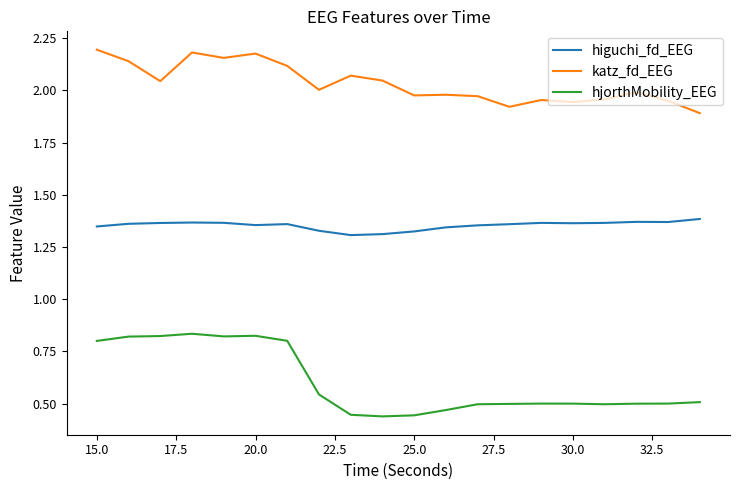

True or false: higuchi_fd_EEG and katz_fd_EEG cross at least once.

False